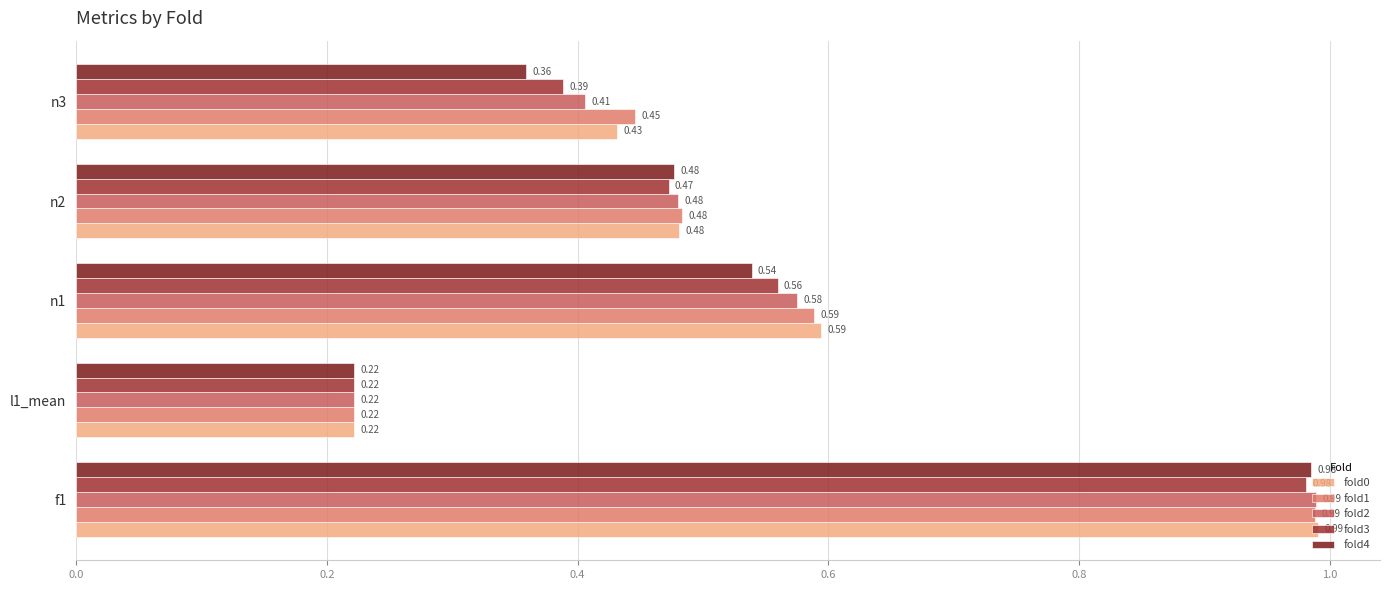

What is the sum of all fold0 values?

2.7